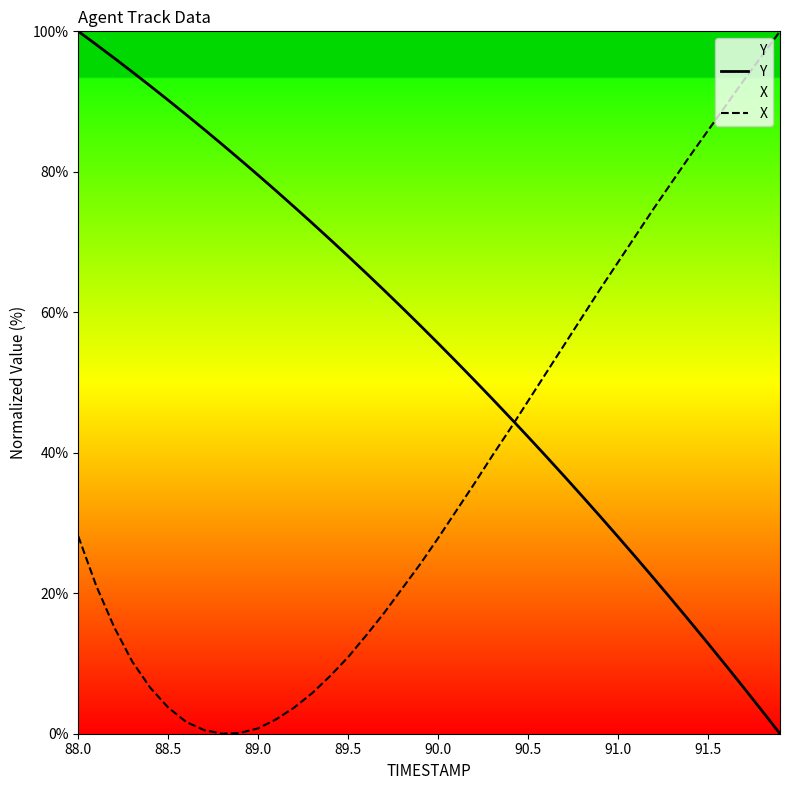

What is the spread (max minus min) of values at 90.5?

5.1